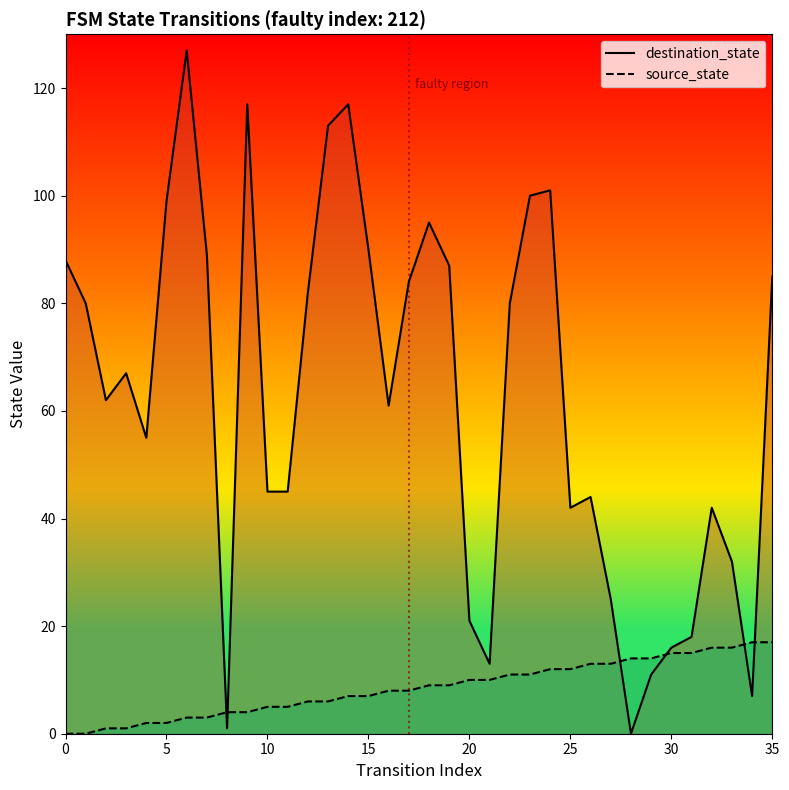

List the series in order of their peak value, lowest first.

source_state_line, destination_state_line